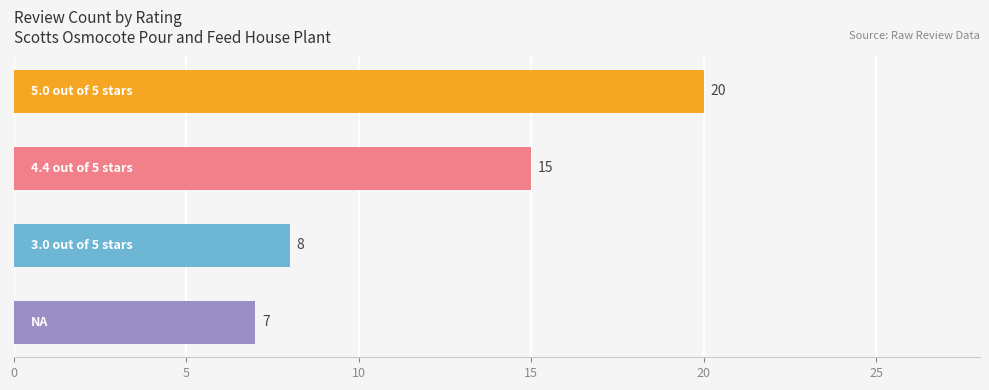

What is the difference between the second highest and minimum values?

8